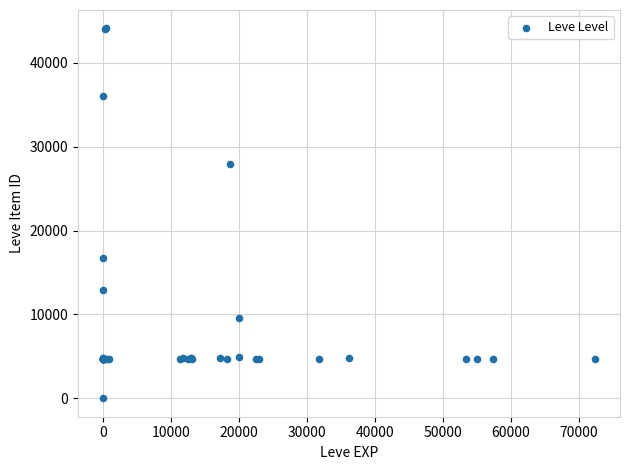

What Y value in the scatter plot is closest to 22050?

16734